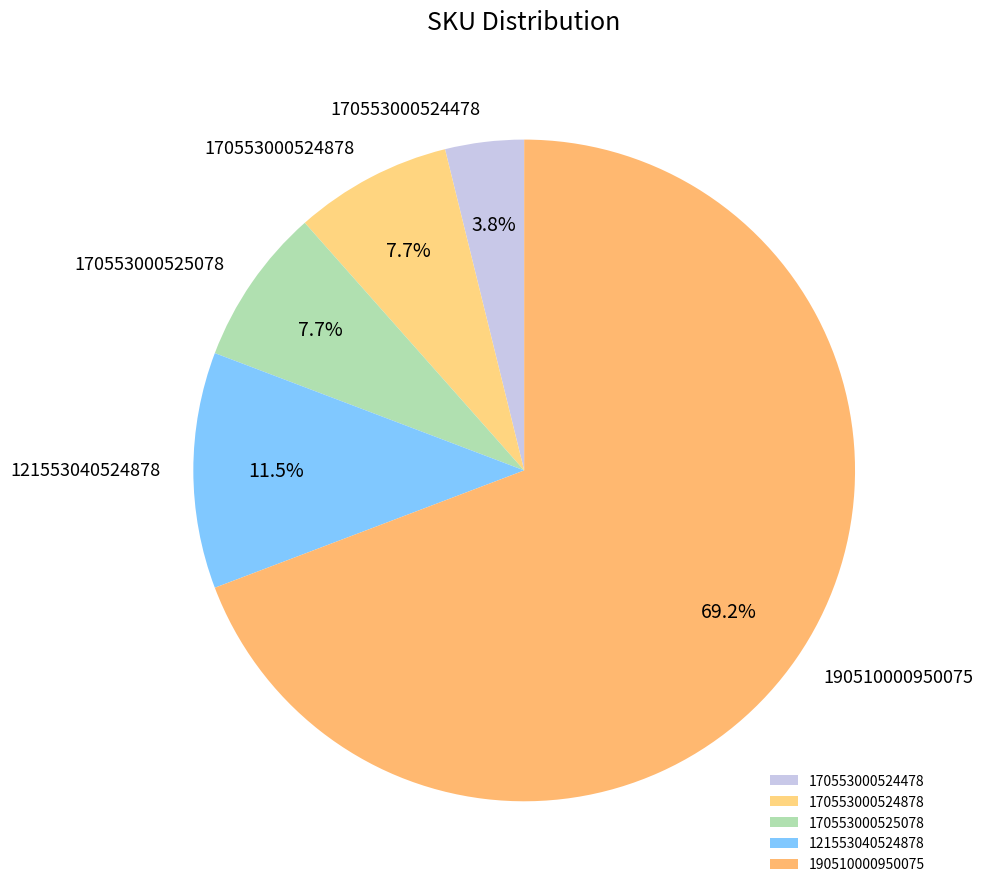

Count the number of slices in the pie.

5